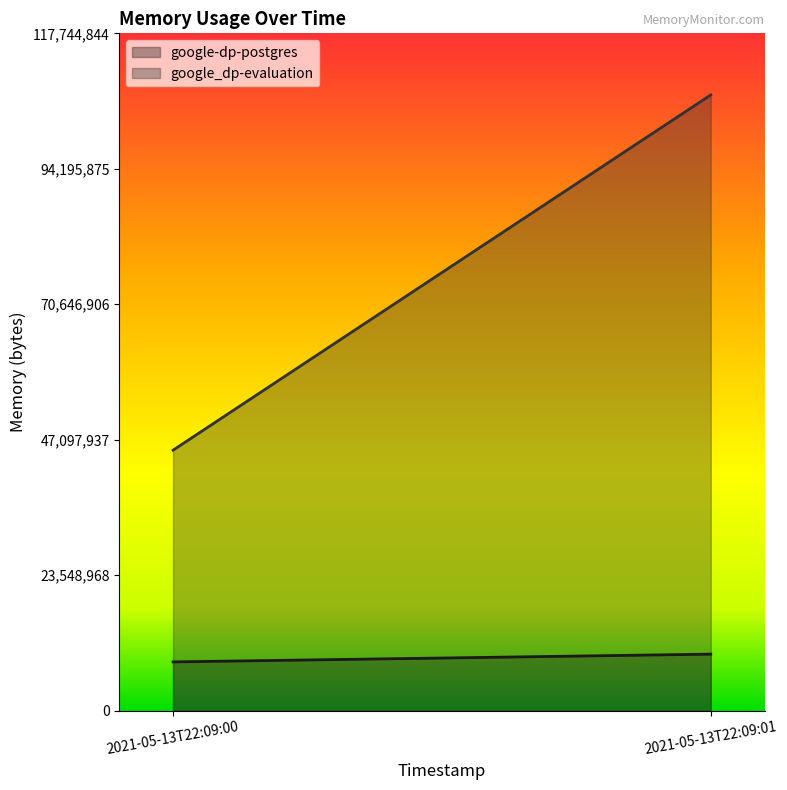

Between 2021-05-13T22:09:00 and 2021-05-13T22:09:01, which is larger?

2021-05-13T22:09:01